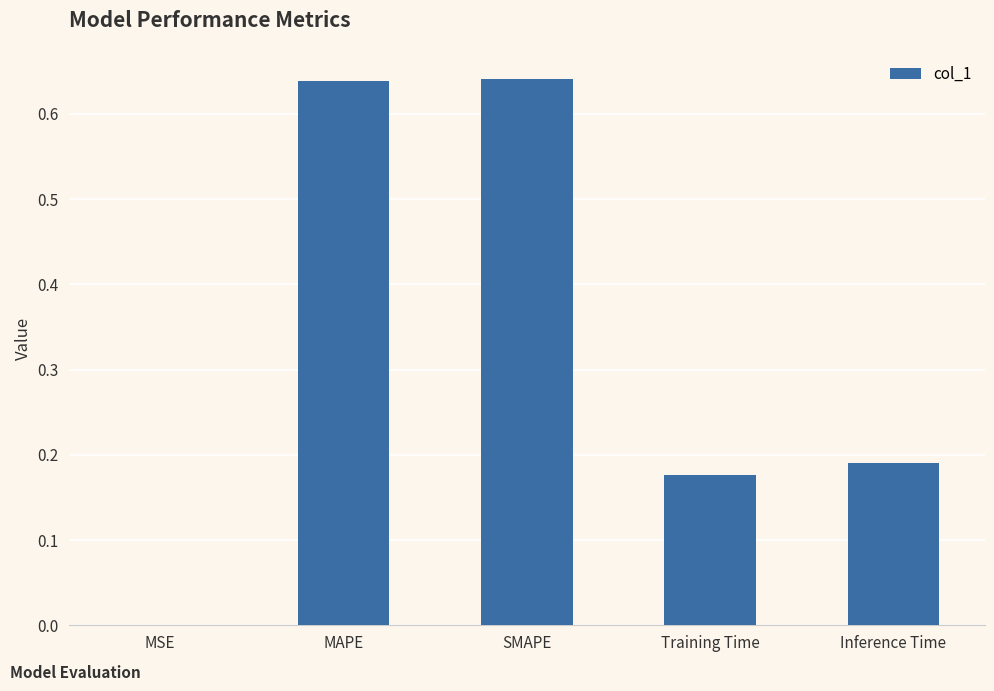

True or false: the data shows 1.0 at SMAPE.

False